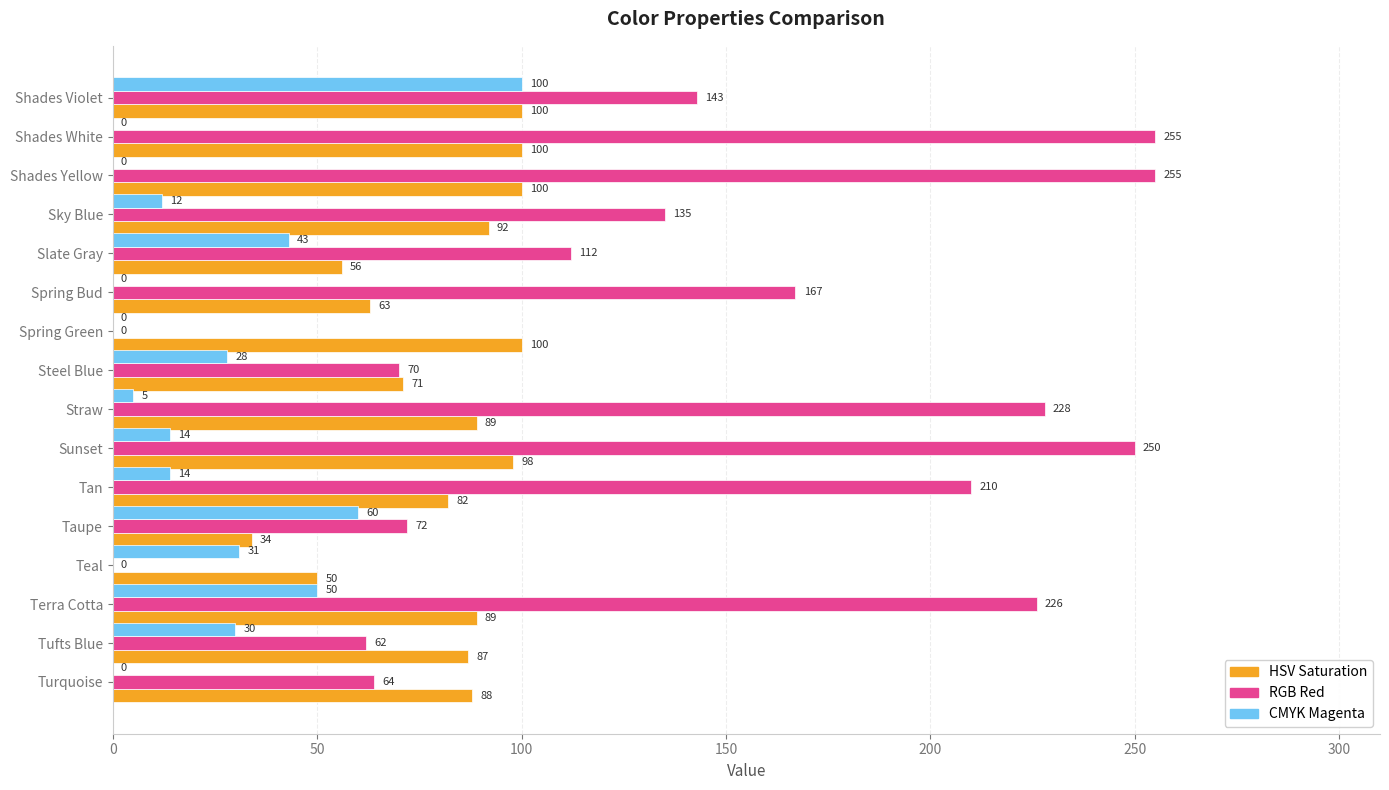

The CMYK Magenta series shows 62 at Shades White. True or false?

False